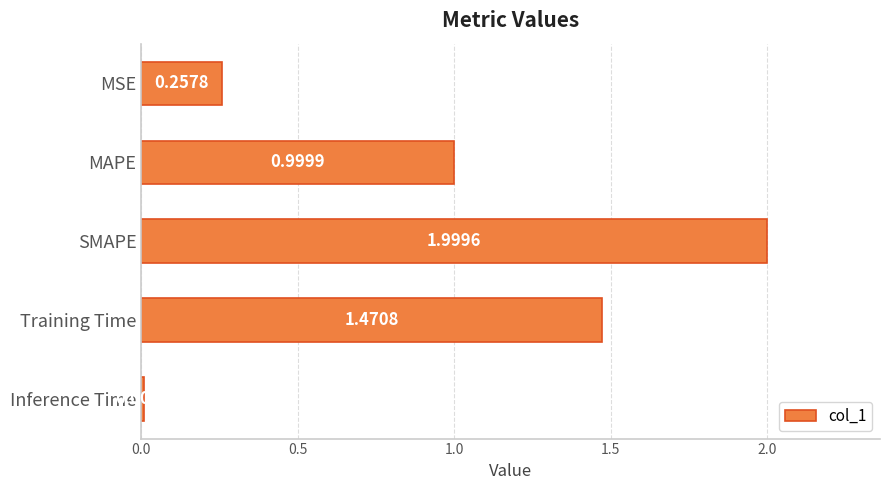

What is the maximum value shown in the chart?

2.0